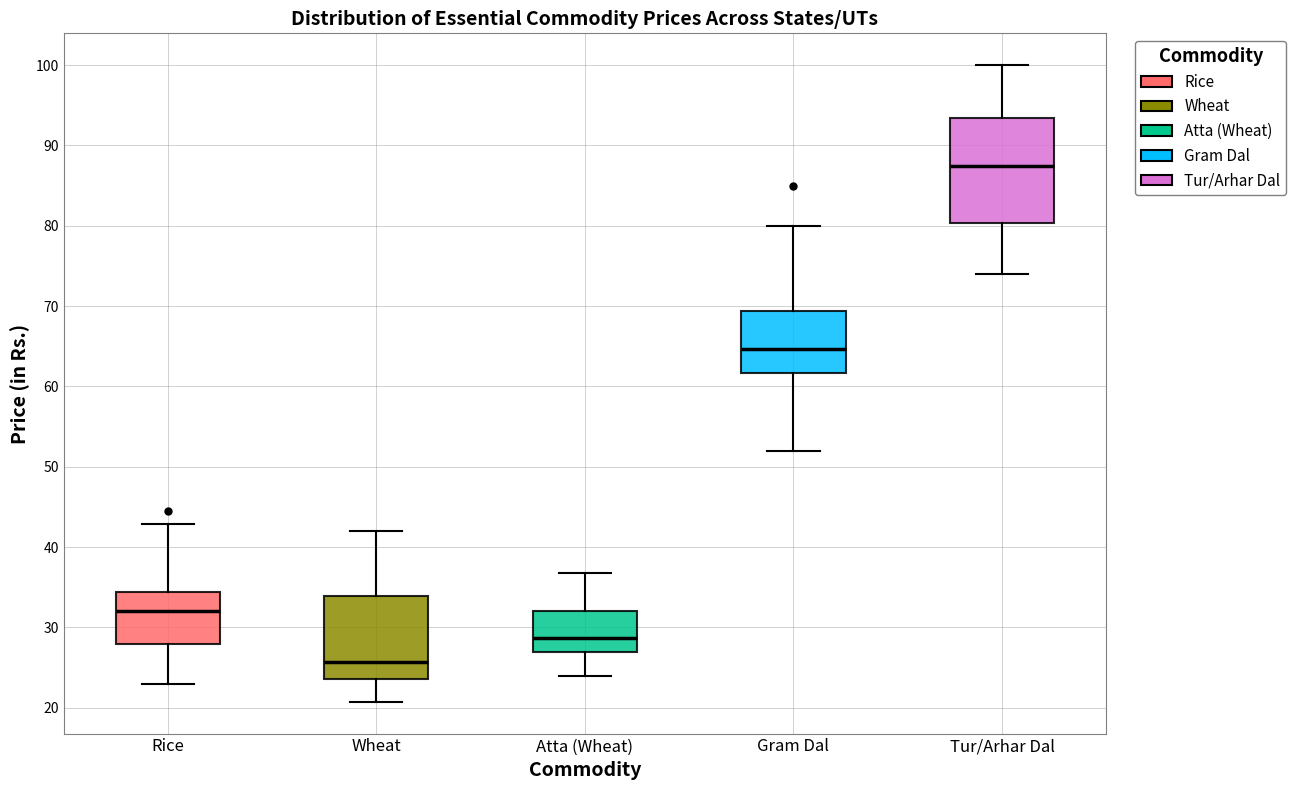

Where does the upper whisker of the box for Tur/Arhar Dal end on the y-axis? The values are not printed on the chart, so give them approximately, as read against the axis.

100